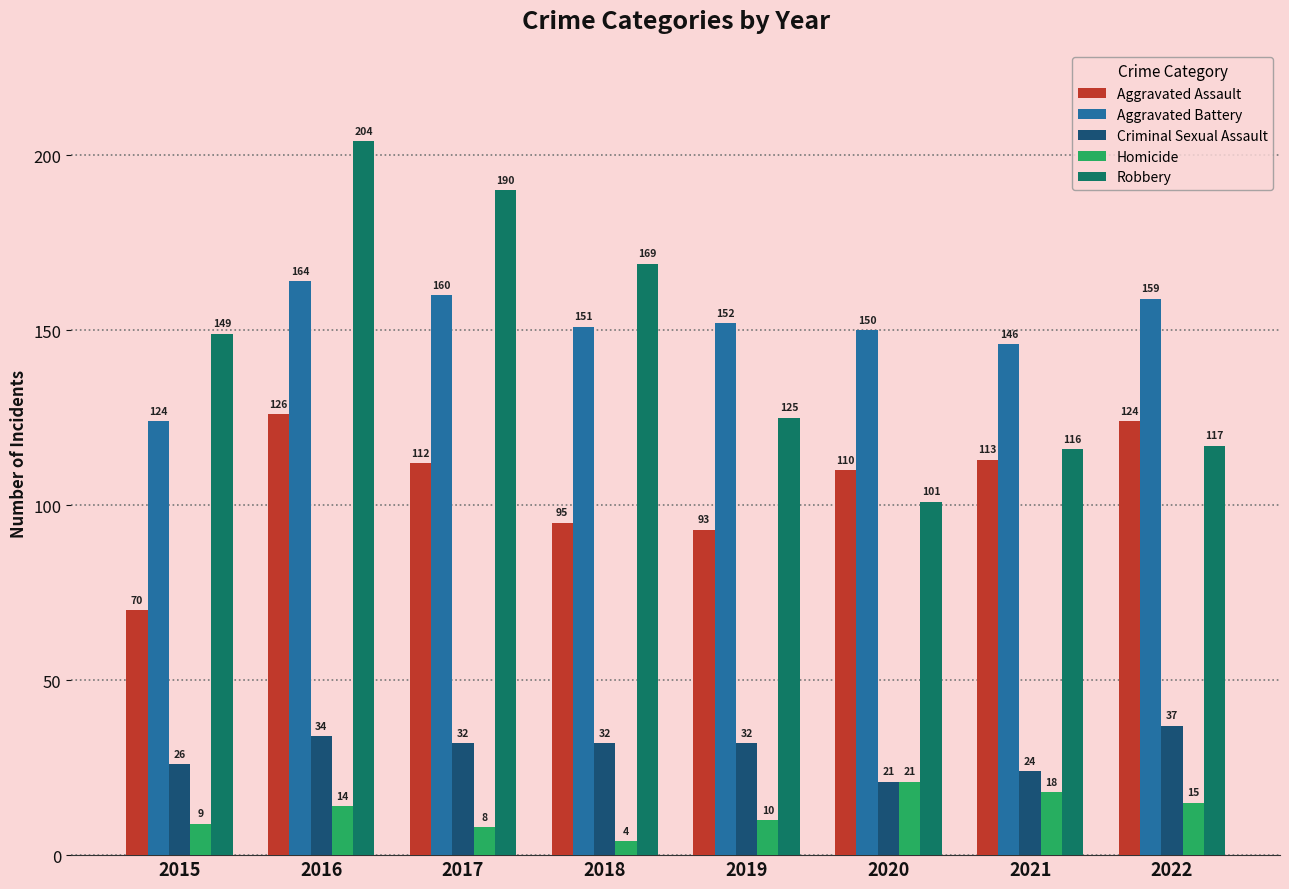

What is the difference between the maximum and minimum values in the Aggravated Assault series?

56